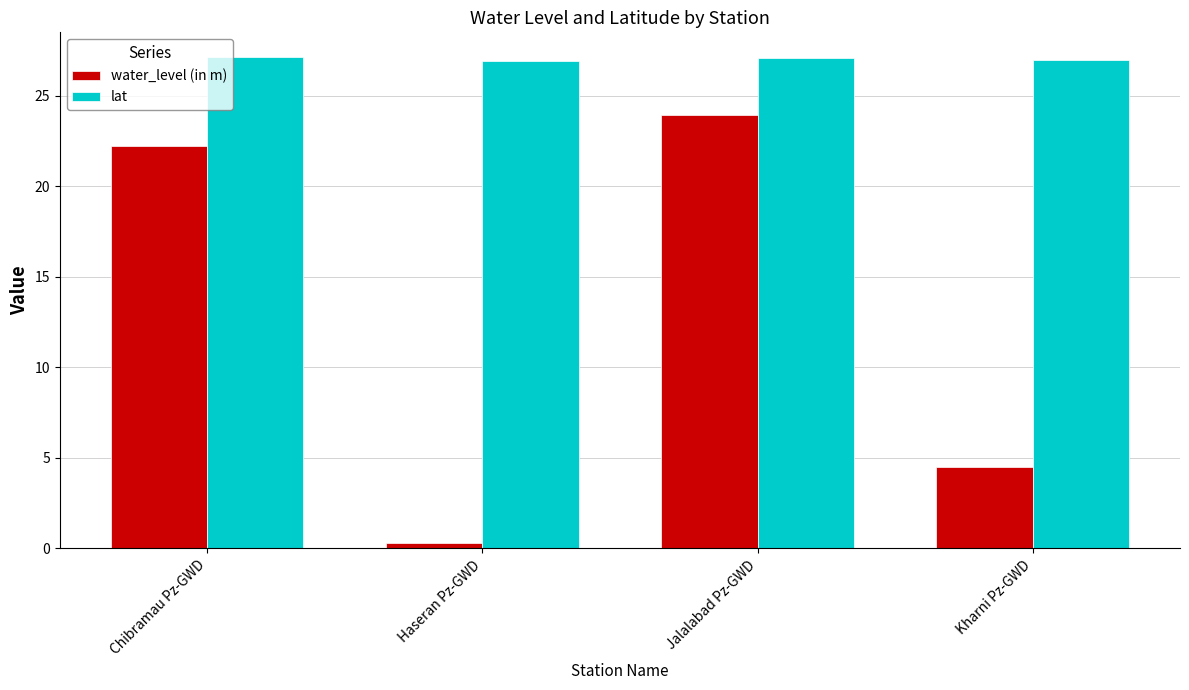

What is the approximate value of water_level (in m) at Jalalabad Pz-GWD?

23.9